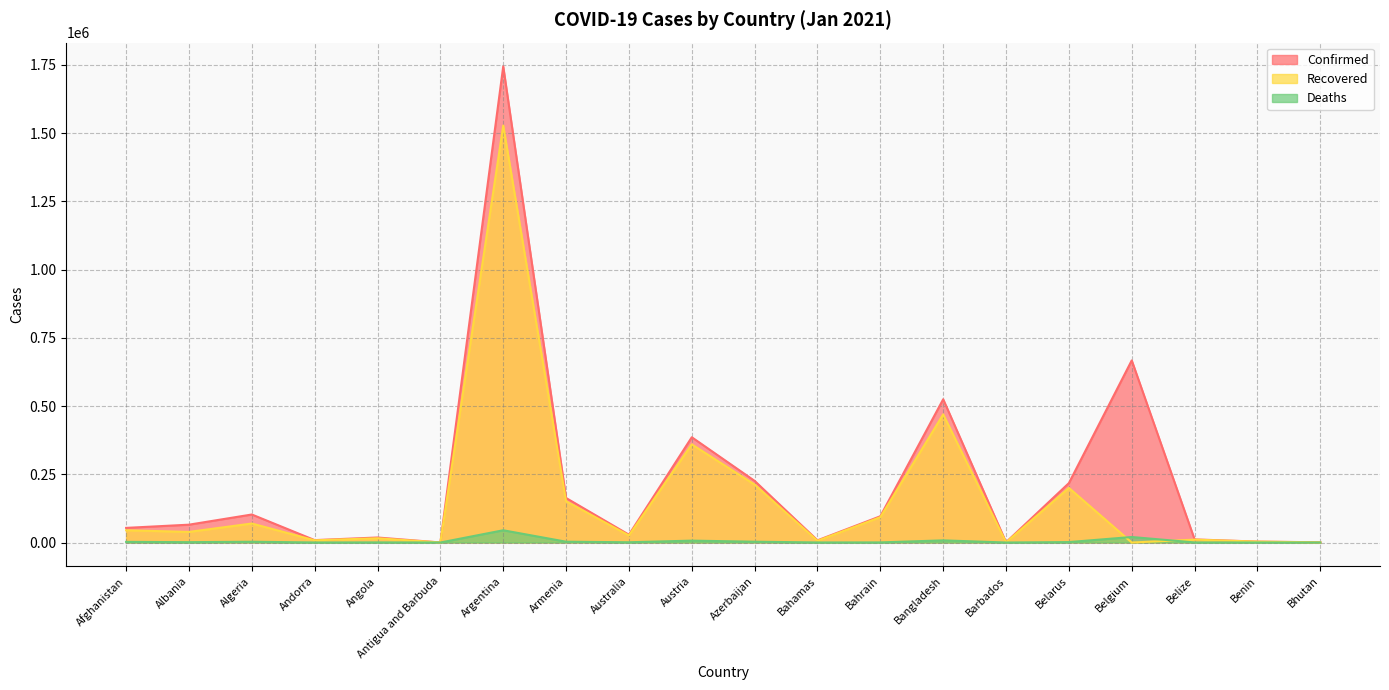

Reading left to right, extract all data points from this chart.

Confirmed: Afghanistan=53584	Albania=65334	Algeria=102641	Andorra=8818	Angola=18343	Antigua and Barbuda=176	Argentina=1744704	Armenia=163128	Australia=28650	Austria=385750	Azerbaijan=225820	Bahamas=8004	Bahrain=96195	Bangladesh=524910	Barbados=968	Belarus=217696	Belgium=667322	Belize=11366	Benin=3363	Bhutan=833
Recovered: Afghanistan=44850	Albania=38860	Algeria=69608	Andorra=8070	Angola=15512	Antigua and Barbuda=152	Argentina=1527861	Armenia=151246	Australia=25865	Austria=359692	Azerbaijan=212120	Bahamas=6331	Bahrain=92920	Bangladesh=469522	Barbados=408	Belarus=200132	Belgium=0	Belize=10502	Benin=3222	Bhutan=504
Deaths: Afghanistan=2301	Albania=1256	Algeria=2816	Andorra=87	Angola=422	Antigua and Barbuda=5	Argentina=44848	Armenia=2951	Australia=909	Austria=6868	Azerbaijan=2957	Bahamas=175	Bahrain=356	Bangladesh=7833	Barbados=7	Belarus=1544	Belgium=20194	Belize=277	Benin=46	Bhutan=1